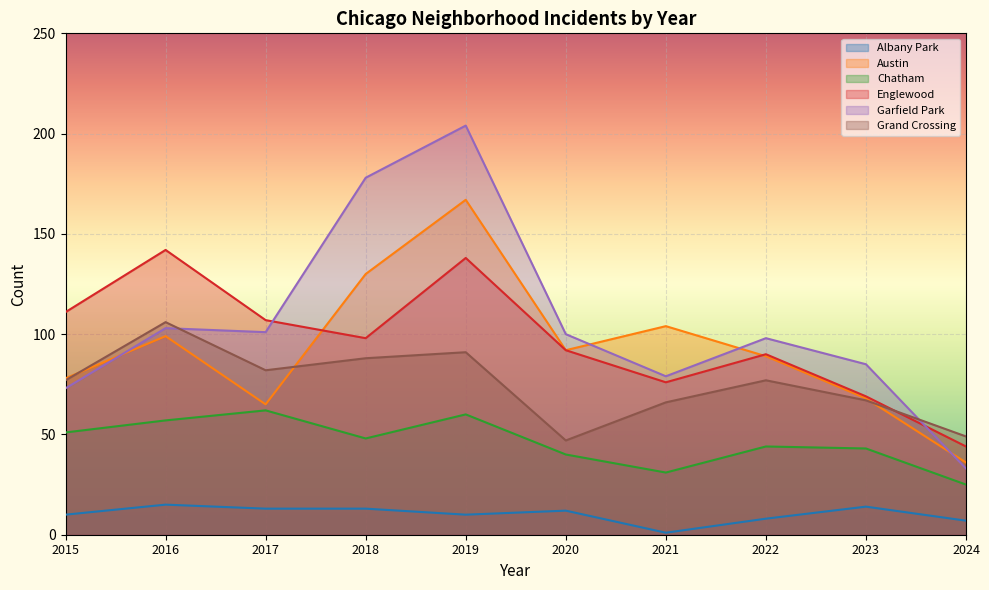

At which category is the sum across all series the highest?

2019